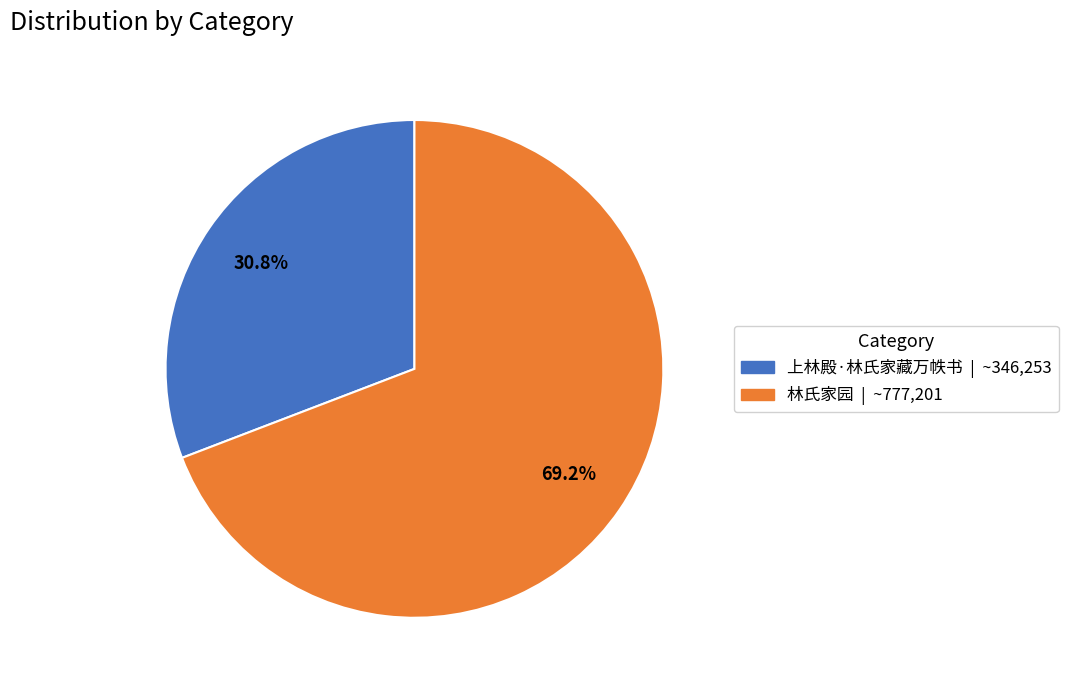

Does 林氏家园 represent more than half of the total?

Yes